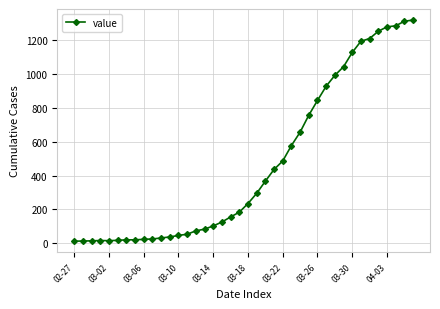

What is the difference between the maximum and minimum values?

1304